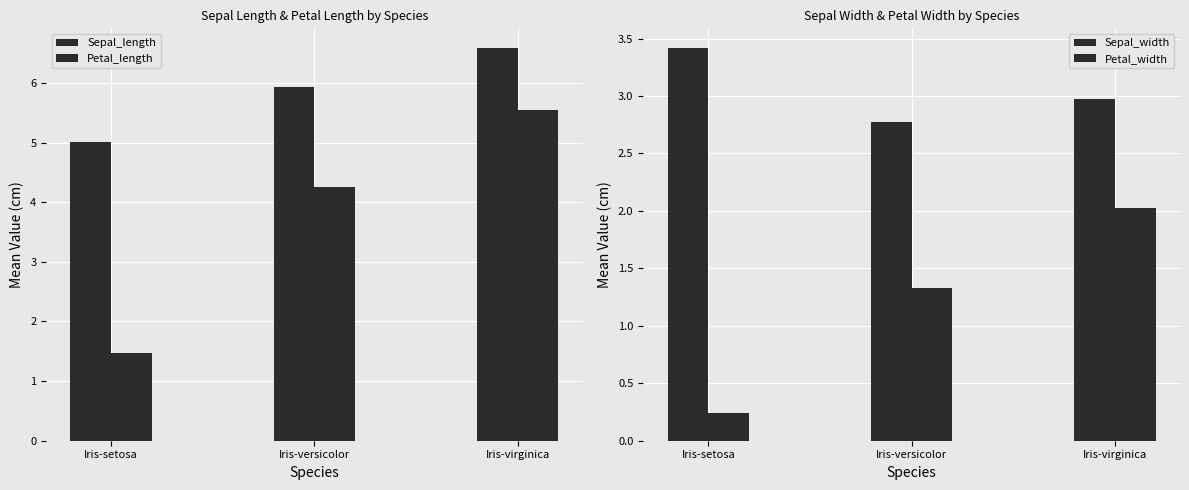

True or false: Petal_width has a value of 0.1 at Iris-setosa.

False